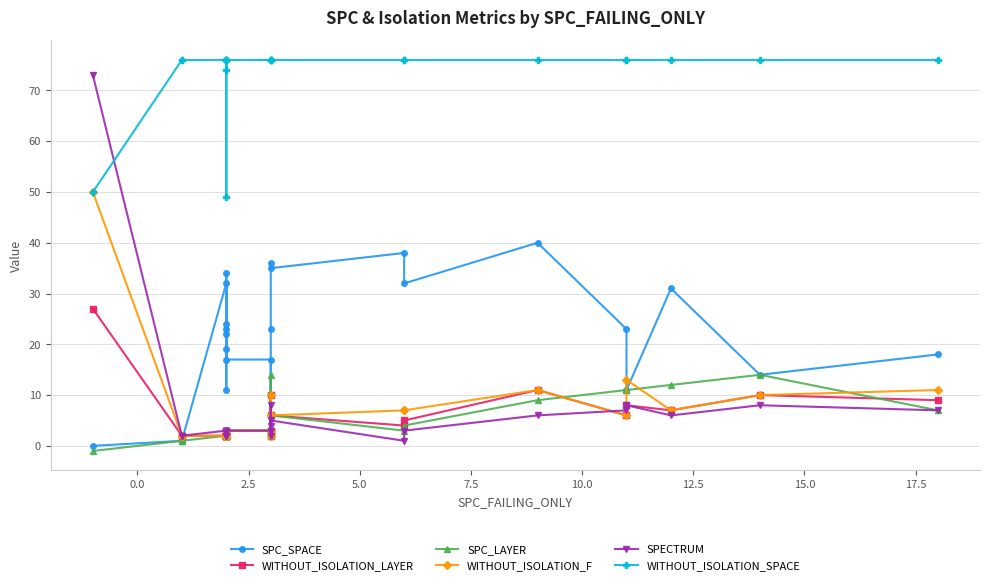

Reading right to left, extract all data points from this chart.

SPC_SPACE: 18	14	31	11	23	40	32	38	35	36	23	3	17	17	22	34	23	19	11	24	32	1	1	0
WITHOUT_ISOLATION_LAYER: 9	10	7	8	6	11	5	4	6	3	2	10	3	3	2	3	2	2	2	2	2	2	2	27
SPC_LAYER: 7	14	12	11	11	9	4	3	6	3	2	14	3	3	2	3	2	2	2	2	2	1	1	-1
WITHOUT_ISOLATION_F: 11	10	7	13	6	11	7	7	6	3	2	10	3	3	2	3	2	2	2	2	2	2	2	50
SPECTRUM: 7	8	6	8	7	6	3	1	5	4	2	8	3	3	3	3	2	2	2	3	3	2	2	73
WITHOUT_ISOLATION_SPACE: 76	76	76	76	76	76	76	76	76	76	76	76	76	76	74	76	76	76	49	76	76	76	76	50